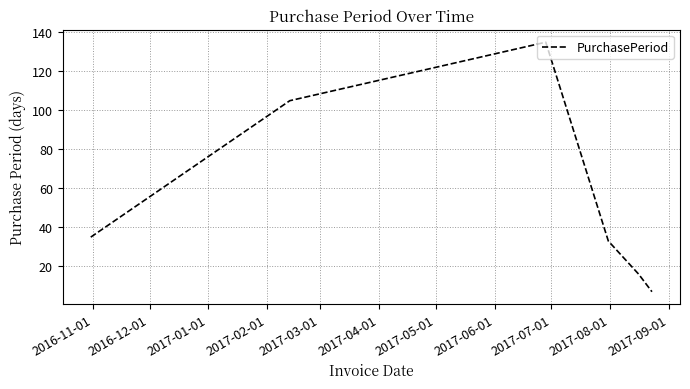

What is the difference between the second highest and second lowest values?

89